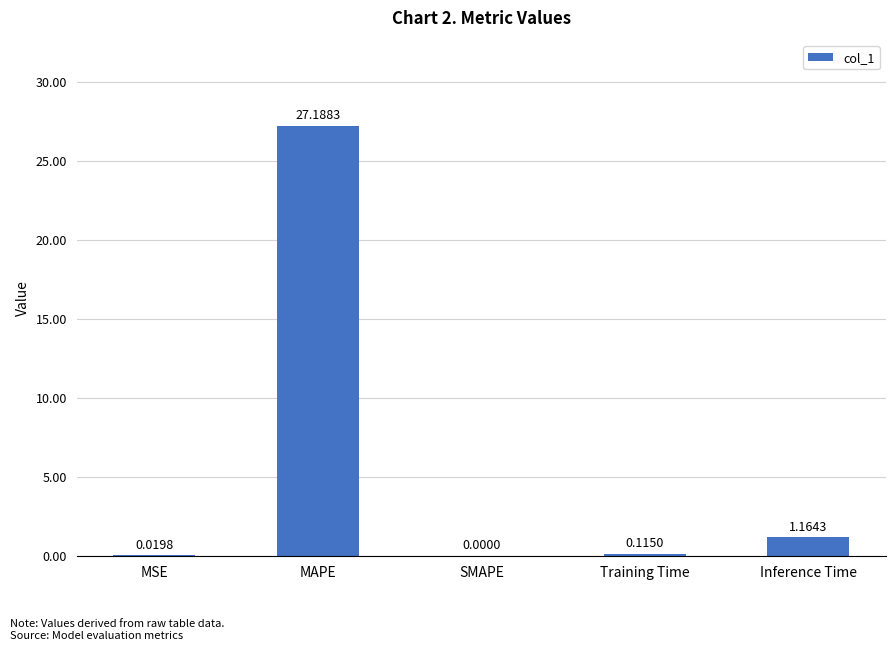

Where is the data nearest to the value 13?

Inference Time